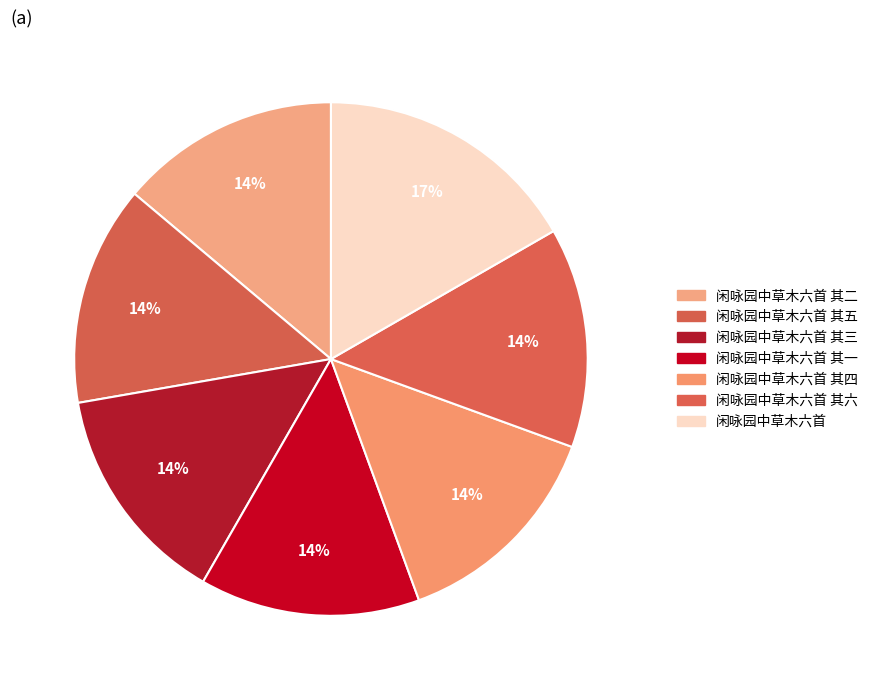

To the nearest percent, what is the average slice percentage?

14%